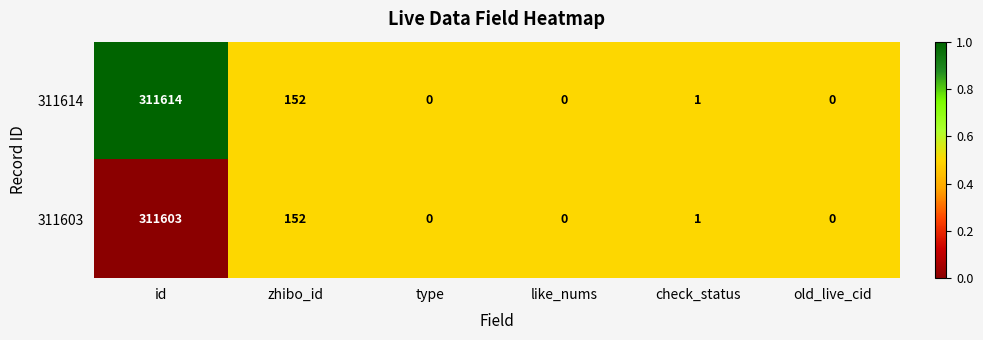

Which series has the largest range (max minus min)?

311614